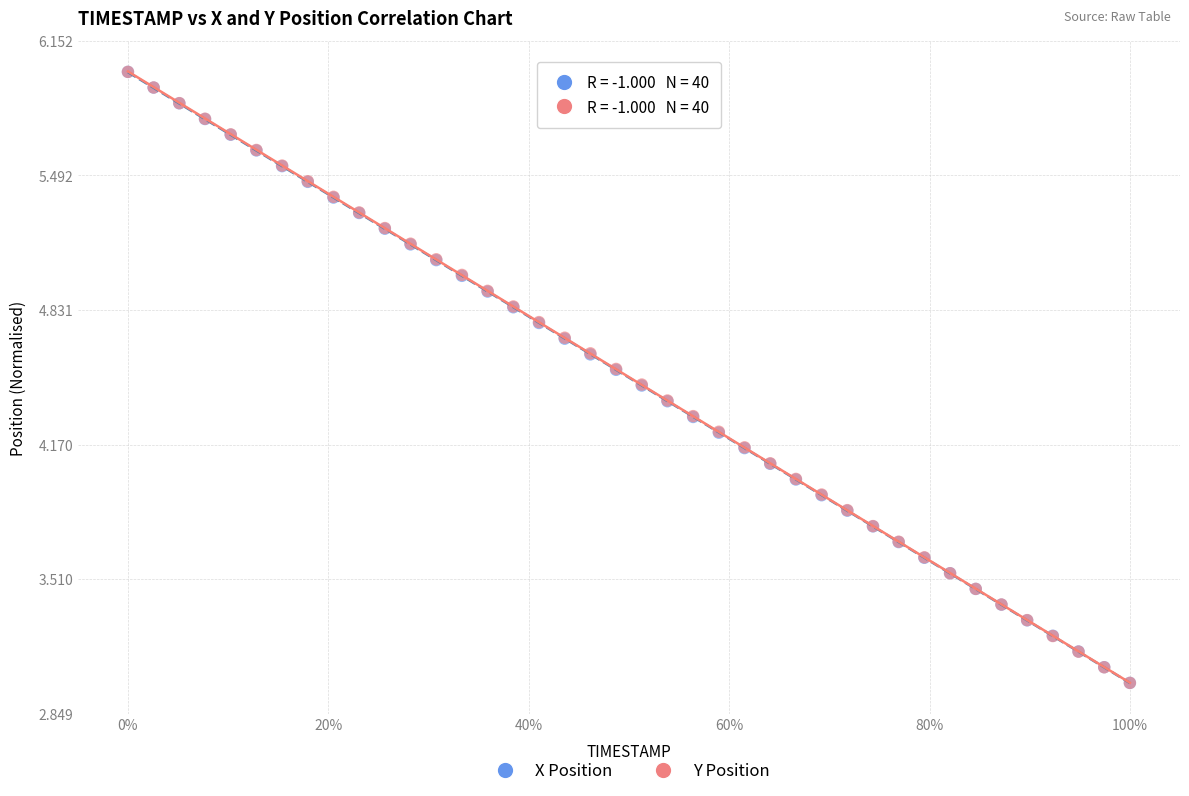

What are all the series names shown in the legend?

X Position, Y Position